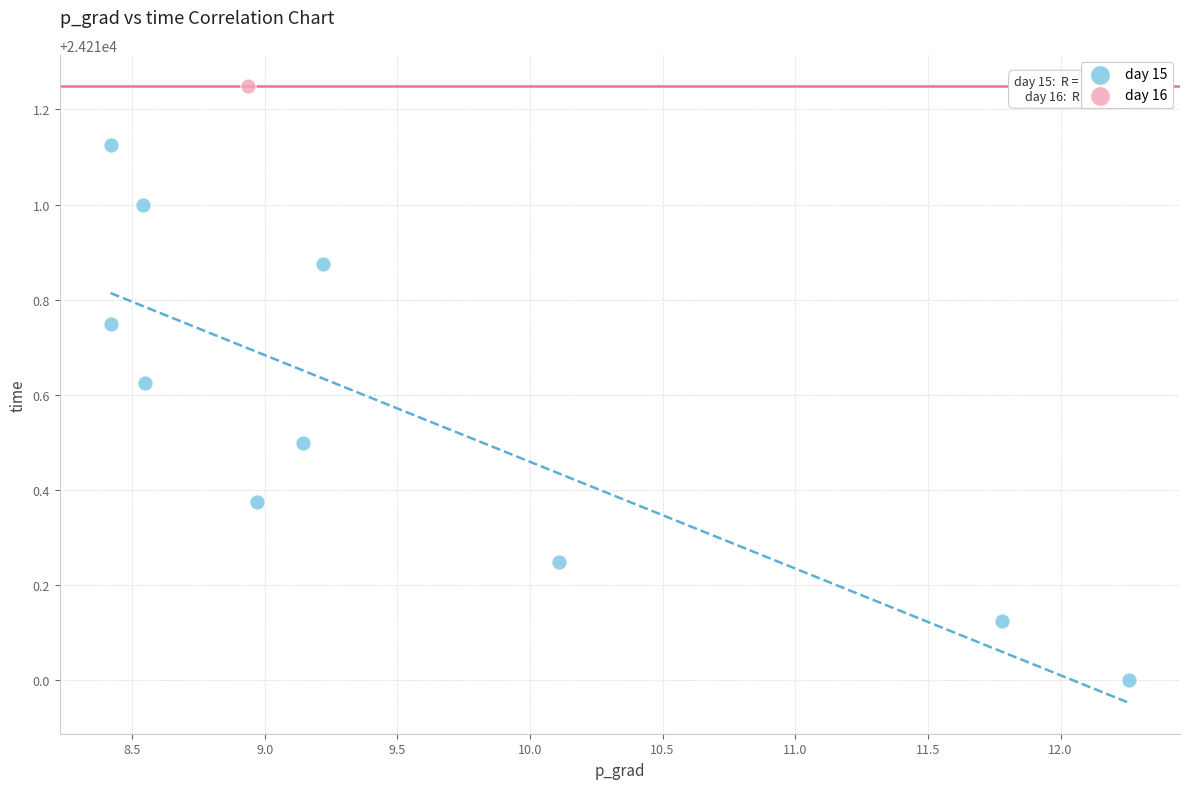

What are all the series names shown in the legend?

day 15, day 16